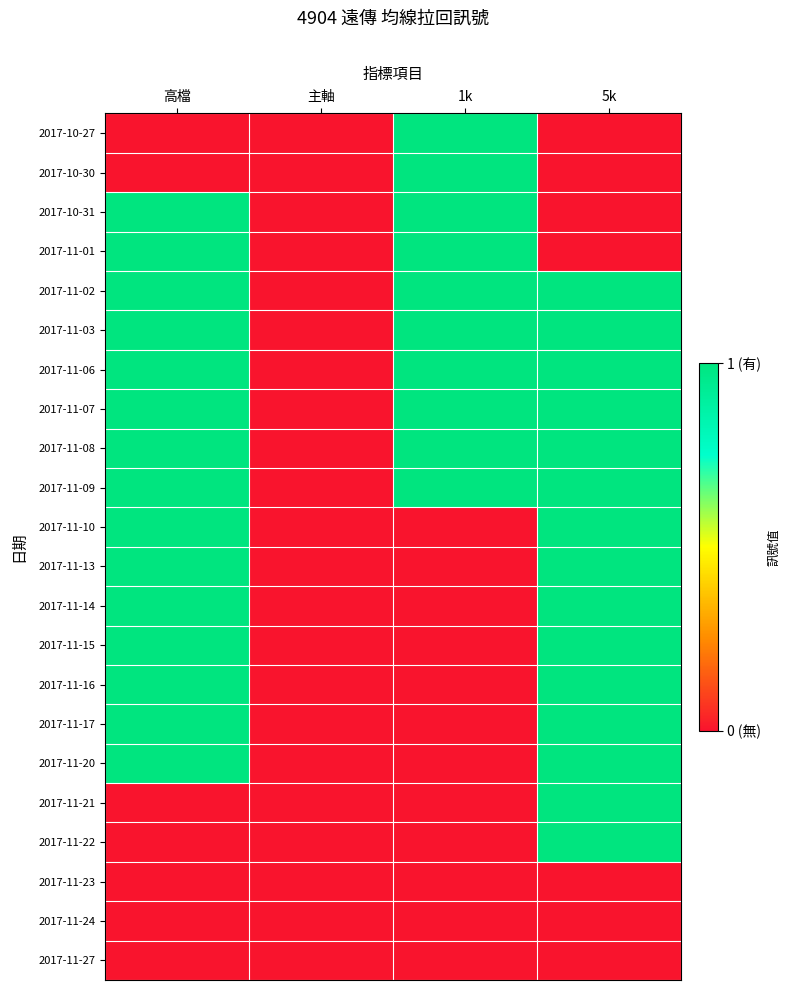

Reading right to left, transcribe all the data shown in this chart.

2017-10-27: 5k=0	1k=1	主軸=0	高檔=0
2017-10-30: 5k=0	1k=1	主軸=0	高檔=0
2017-10-31: 5k=0	1k=1	主軸=0	高檔=1
2017-11-01: 5k=0	1k=1	主軸=0	高檔=1
2017-11-02: 5k=1	1k=1	主軸=0	高檔=1
2017-11-03: 5k=1	1k=1	主軸=0	高檔=1
2017-11-06: 5k=1	1k=1	主軸=0	高檔=1
2017-11-07: 5k=1	1k=1	主軸=0	高檔=1
2017-11-08: 5k=1	1k=1	主軸=0	高檔=1
2017-11-09: 5k=1	1k=1	主軸=0	高檔=1
2017-11-10: 5k=1	1k=0	主軸=0	高檔=1
2017-11-13: 5k=1	1k=0	主軸=0	高檔=1
2017-11-14: 5k=1	1k=0	主軸=0	高檔=1
2017-11-15: 5k=1	1k=0	主軸=0	高檔=1
2017-11-16: 5k=1	1k=0	主軸=0	高檔=1
2017-11-17: 5k=1	1k=0	主軸=0	高檔=1
2017-11-20: 5k=1	1k=0	主軸=0	高檔=1
2017-11-21: 5k=1	1k=0	主軸=0	高檔=0
2017-11-22: 5k=1	1k=0	主軸=0	高檔=0
2017-11-23: 5k=0	1k=0	主軸=0	高檔=0
2017-11-24: 5k=0	1k=0	主軸=0	高檔=0
2017-11-27: 5k=0	1k=0	主軸=0	高檔=0